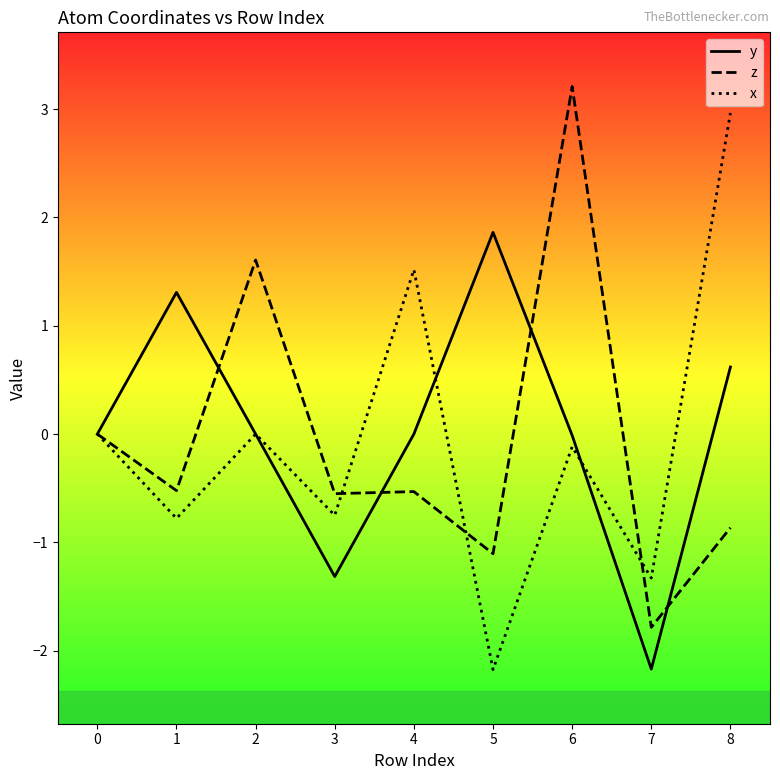

What is the greatest value displayed?

3.2